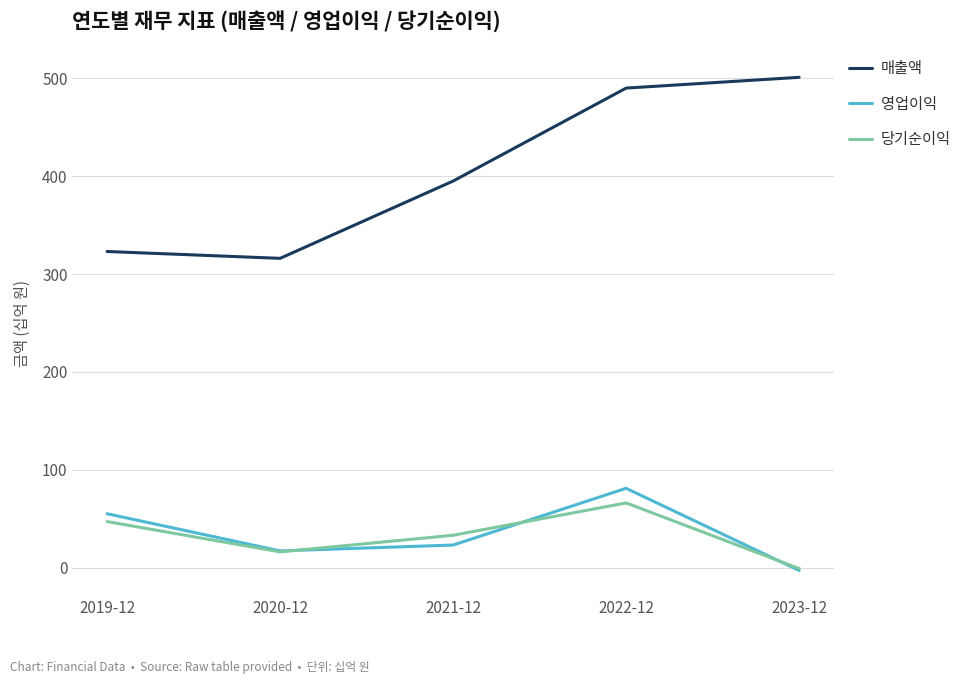

Rank the categories by 영업이익 value from lowest to highest.

2023-12, 2020-12, 2021-12, 2019-12, 2022-12